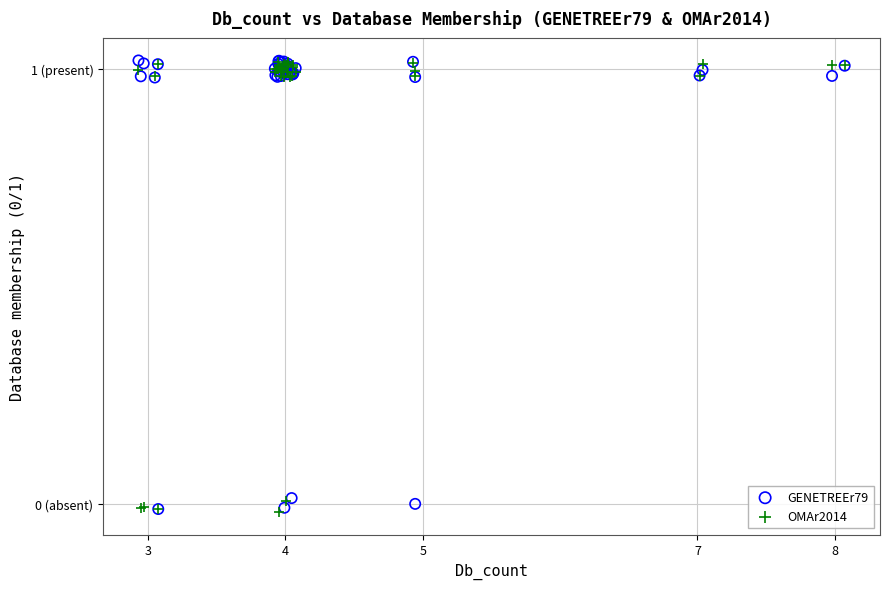

What are all the series names shown in the legend?

GENETREEr79, OMAr2014